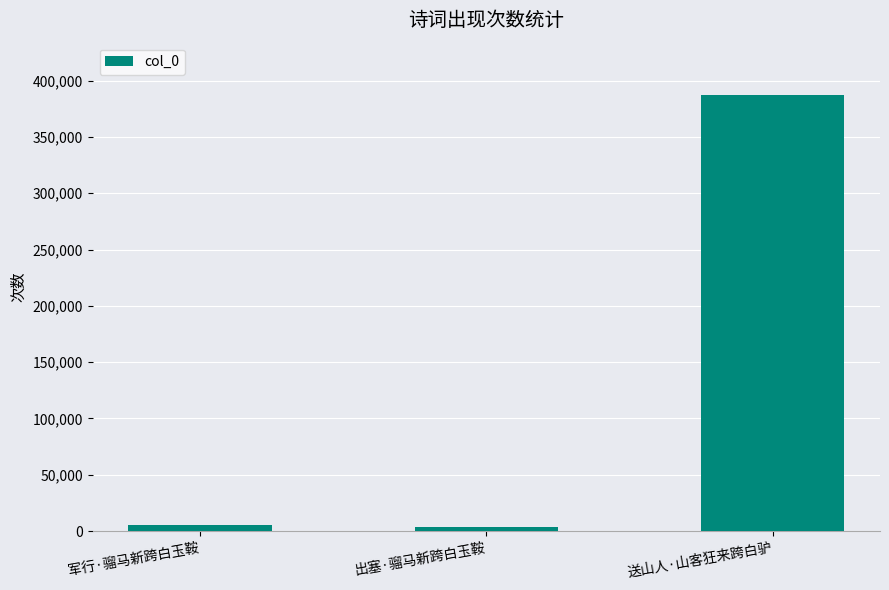

True or false: the data shows 122454 at 送山人·山客狂来跨白驴.

False